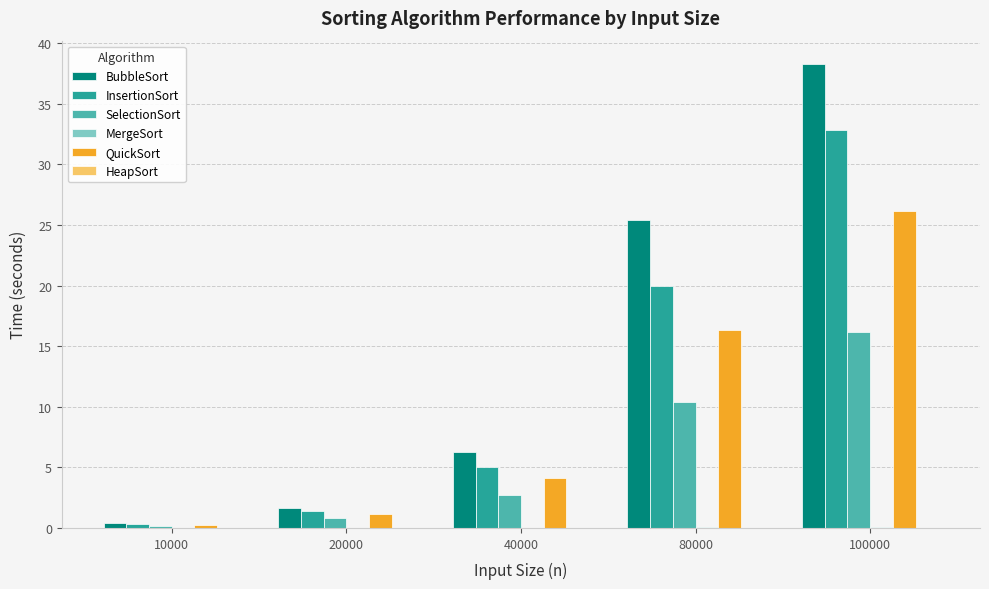

What is the highest value of the QuickSort series?

26.2